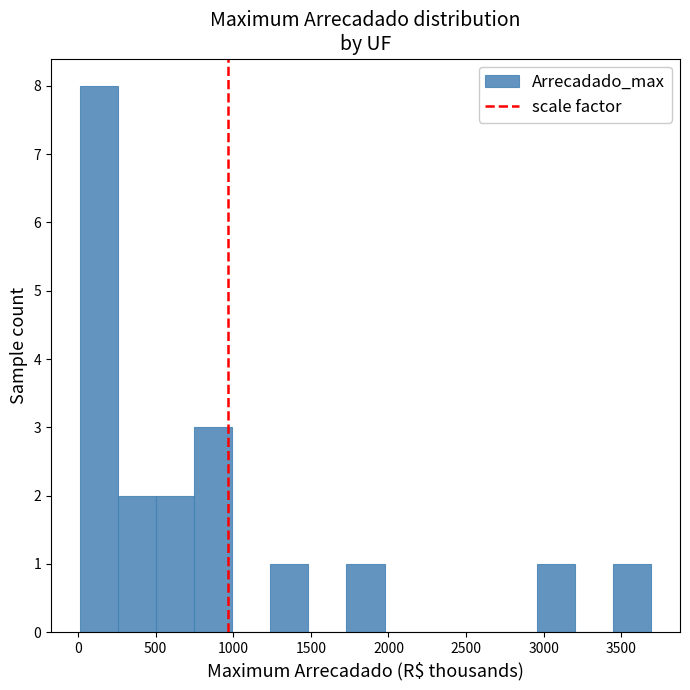

Reading left to right, transcribe this chart: for each bar, give the range it covers on the x-axis and its height. Neither the bar edges nor the heights are printed on the chart, so give them approximately, as read against the axes.

0 to 250: 8
250 to 500: 2
500 to 750: 2
750 to 1000: 3
1000 to 1250: 0
1250 to 1500: 1
1500 to 1750: 0
1750 to 1950: 1
1950 to 2200: 0
2200 to 2450: 0
2450 to 2700: 0
2700 to 2950: 0
2950 to 3200: 1
3200 to 3450: 0
3450 to 3700: 1